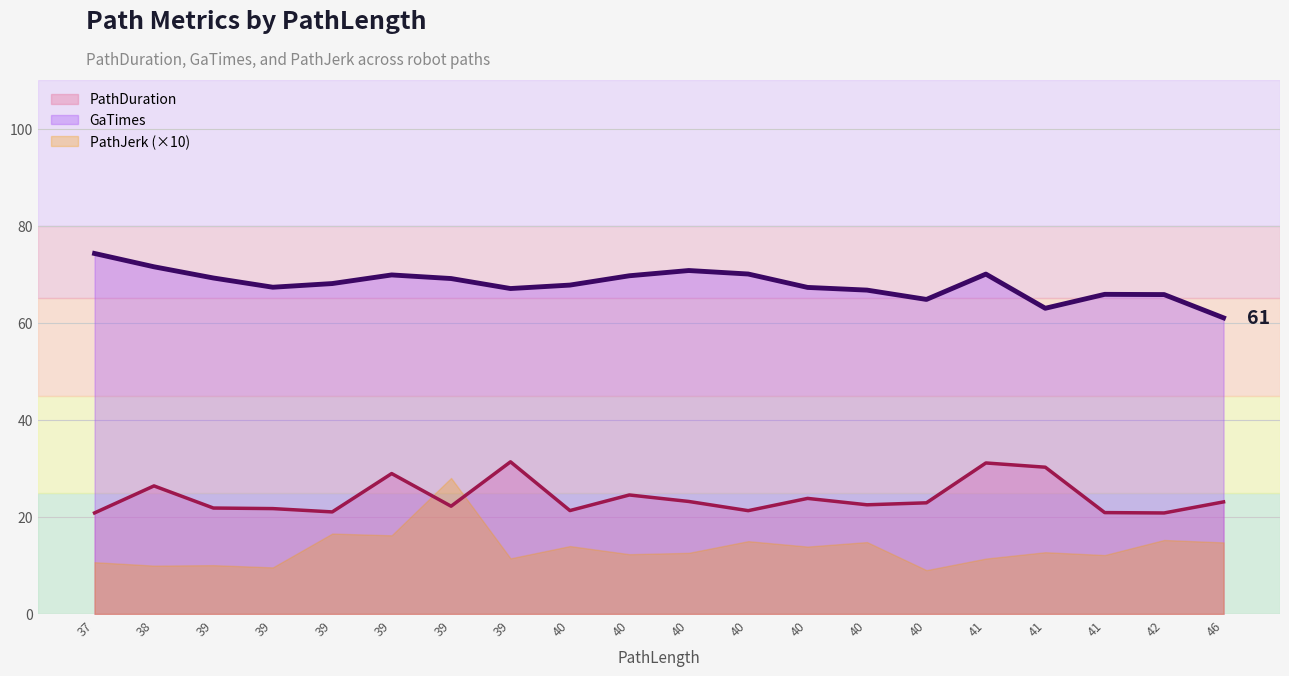

Where is the first local minimum for PathDuration?

39